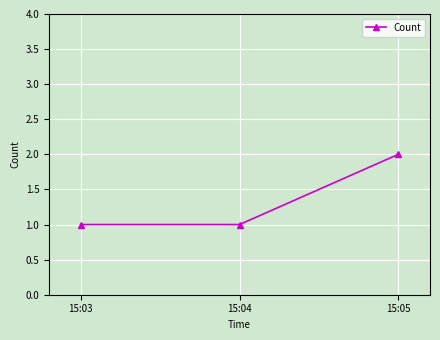

What is the average value?

1